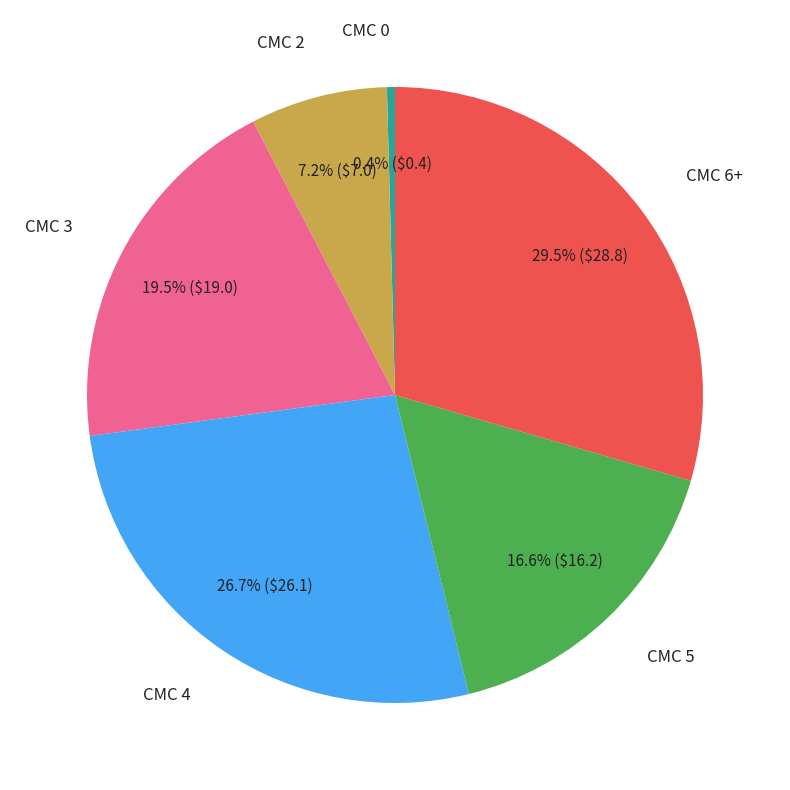

Does any single category account for the majority?

No